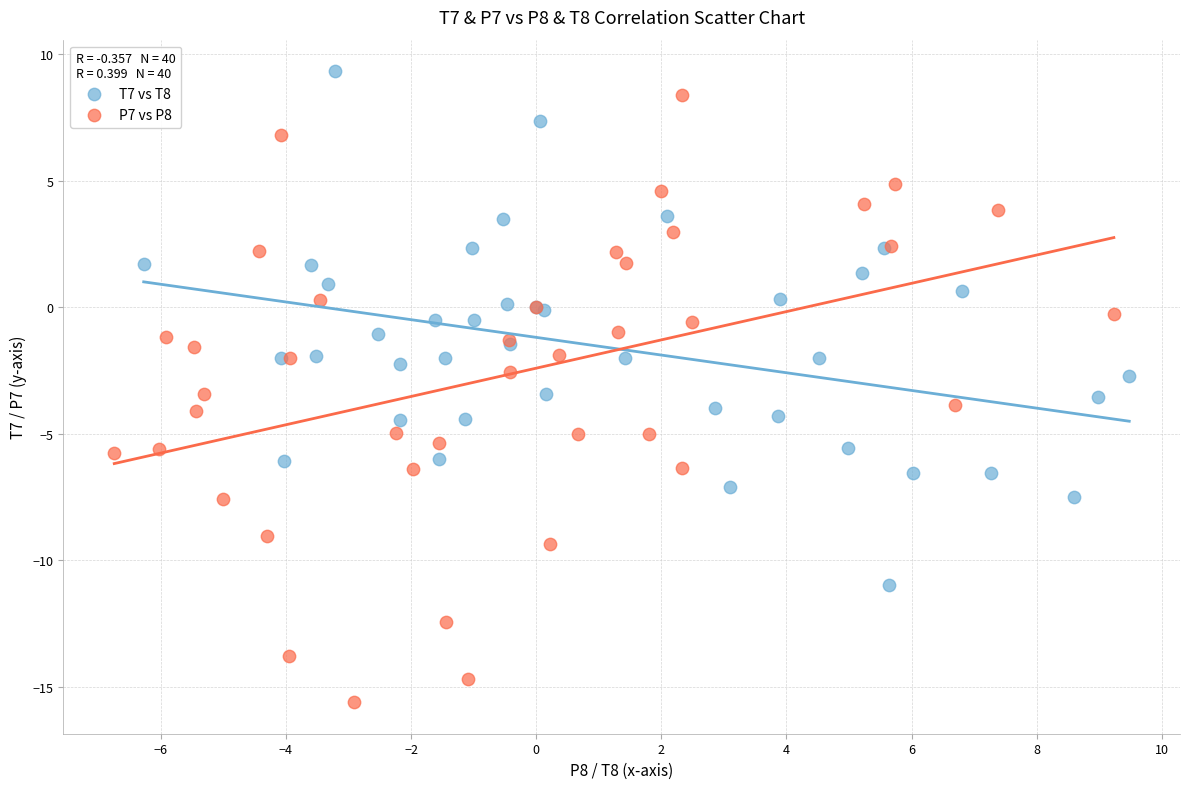

Which series has the widest spread of Y values?

P7 vs P8